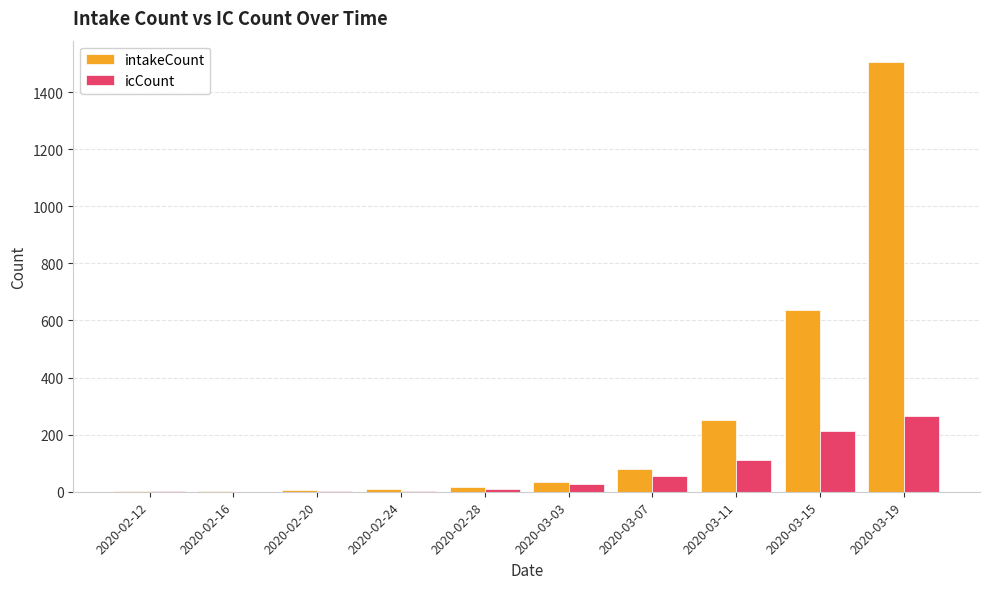

Is the value of icCount at 2020-02-20 greater than the value of intakeCount at 2020-03-03?

No